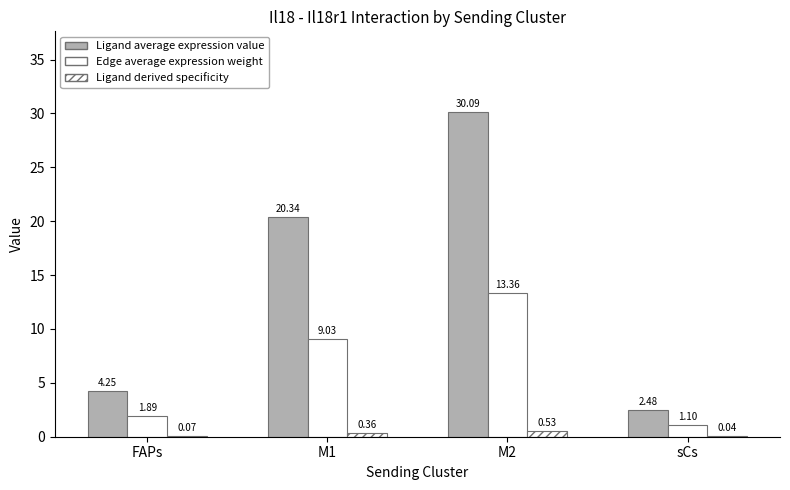

Rank the series by their maximum value, from lowest to highest.

Ligand derived specificity, Edge average expression weight, Ligand average expression value